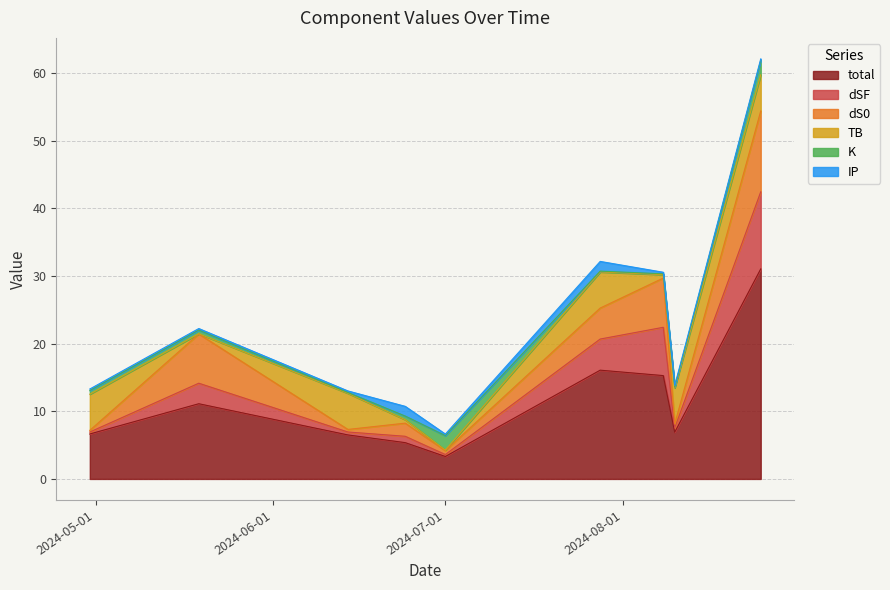

How many intersections are there between TB and dSF?

7